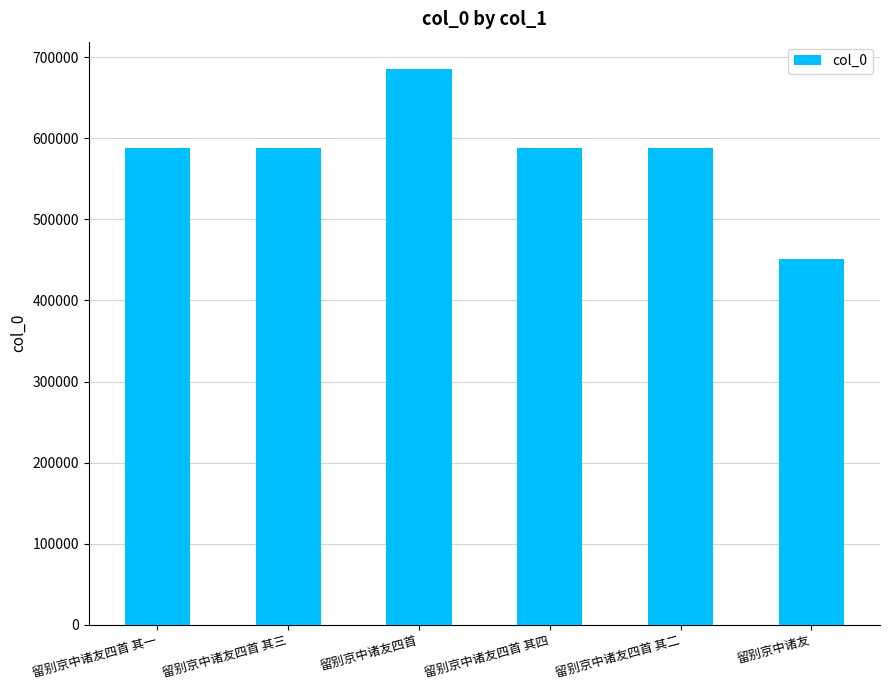

What is the maximum value shown in the chart?

685103